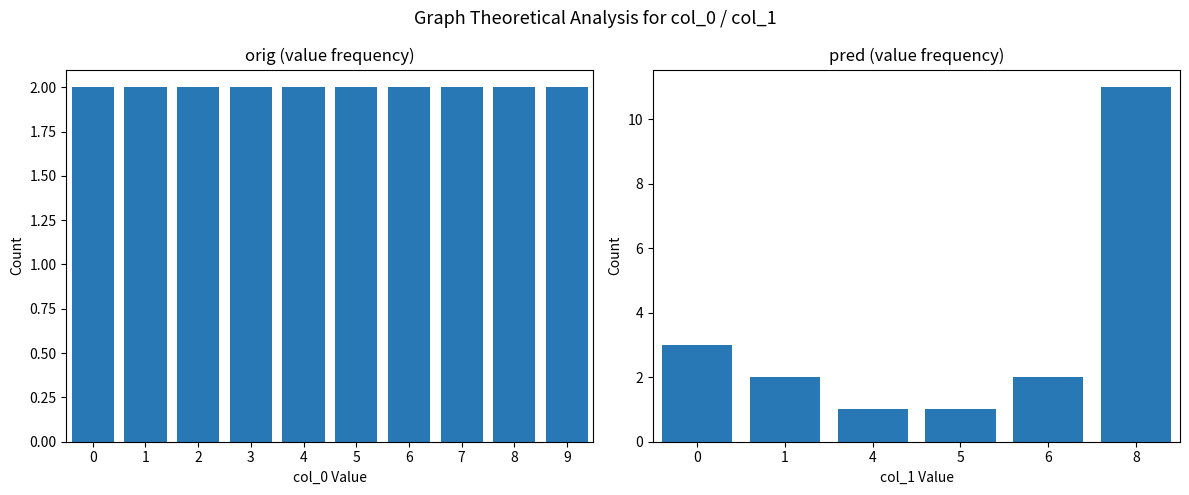

The value at 2 is 14. True or false?

False